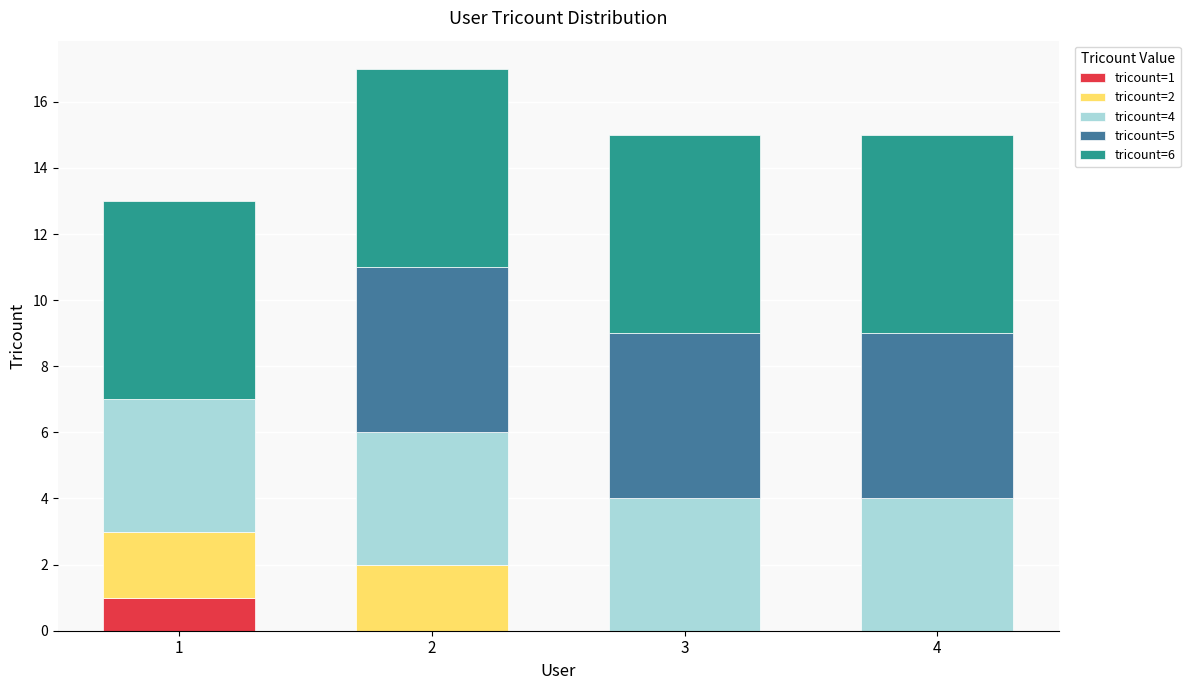

Reading right to left, what are the values for tricount=1?

4=0	3=0	2=0	1=1